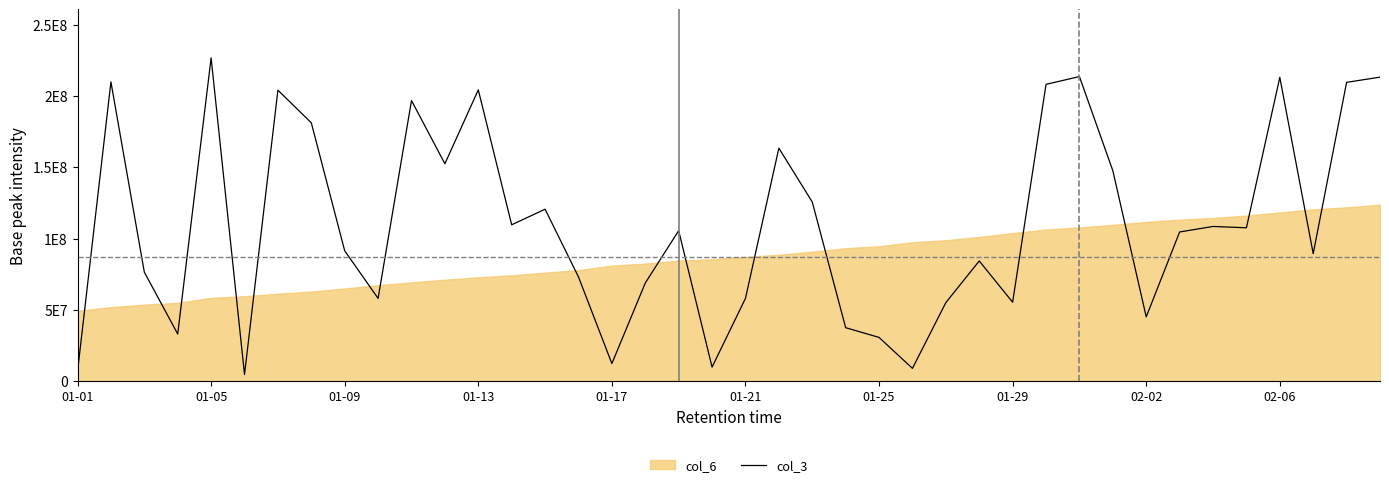

Reading left to right, what are all the values shown in this chart?

6515536	210008176	76404128	32924744	226876880	4469240	204199632	181276944	91365208	57948680	196908808	152517136	204417120	109635672	120599968	73023872	12163824	68748824	105508104	9683352	57943048	163475464	125673208	37372520	30536744	8787600	54987848	84241640	55259928	208284584	213748872	147650088	44957712	104596936	108476128	107544288	213197208	89382704	209685024	213350664